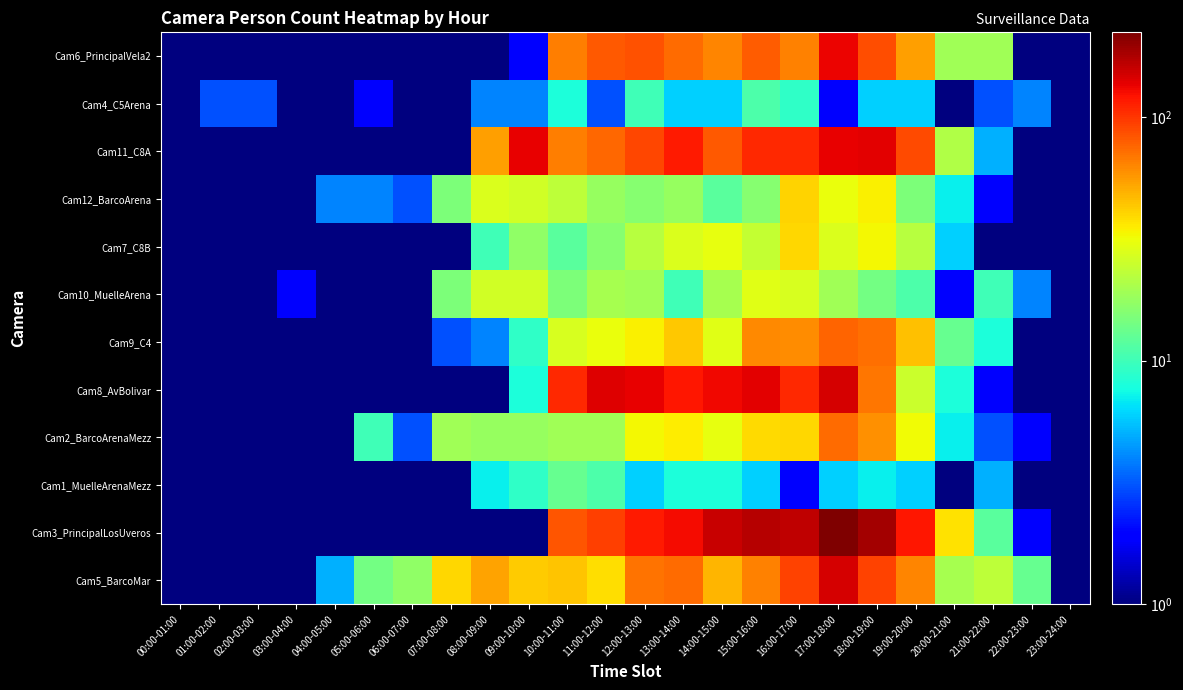

At which category does the chart reach its minimum across all series?

00:00-01:00